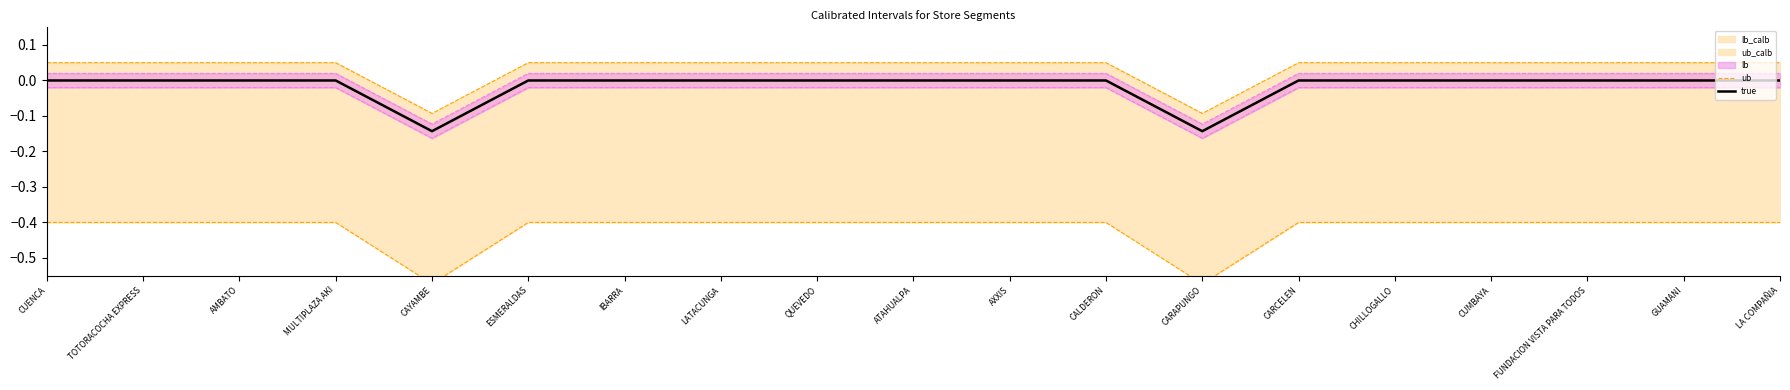

The true series shows 0.0 at QUEVEDO. True or false?

True